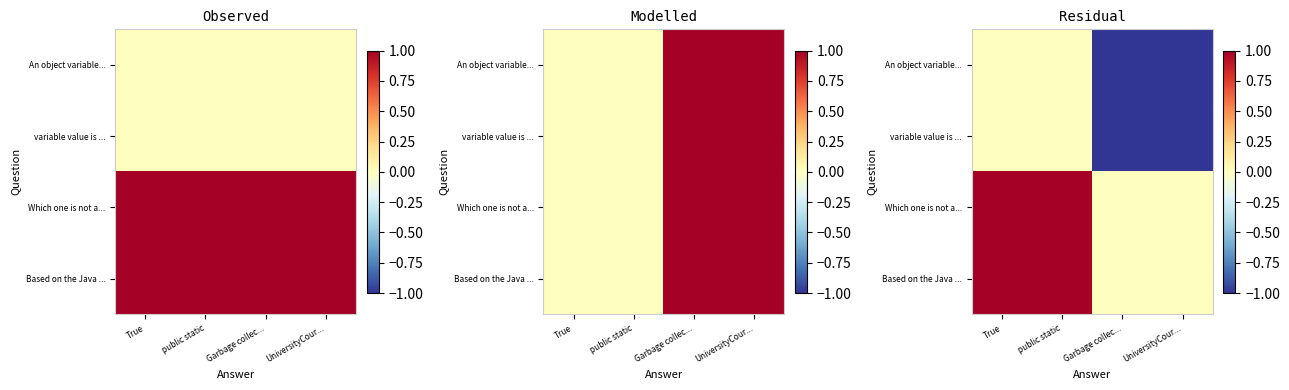

Which label corresponds to the largest value in the chart?

True